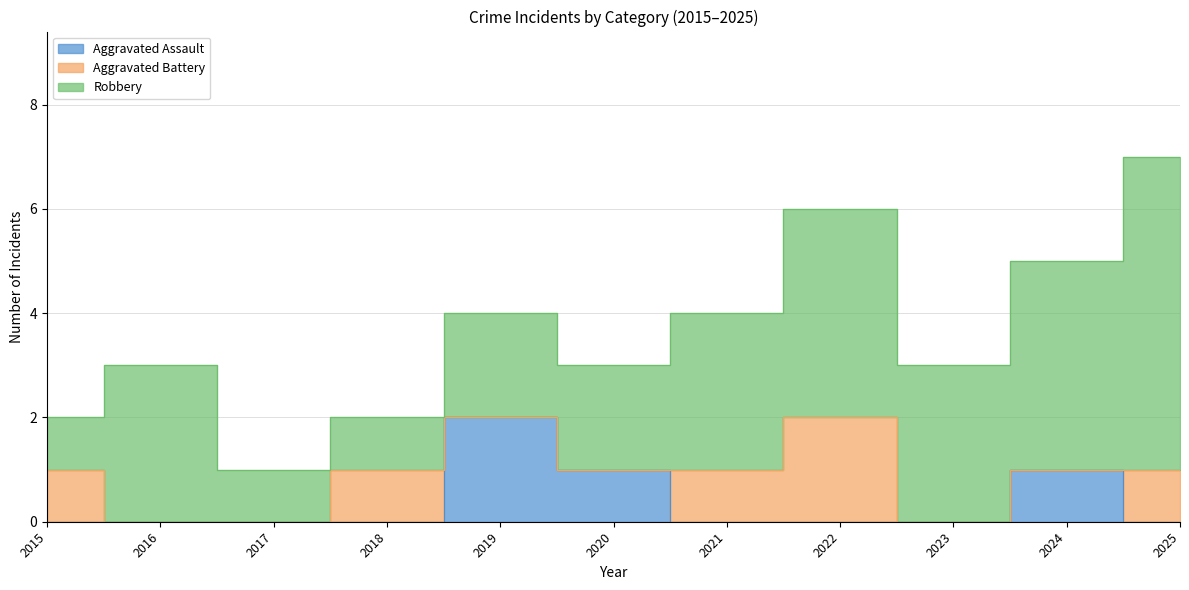

True or false: Robbery and Aggravated Assault cross at least once.

False